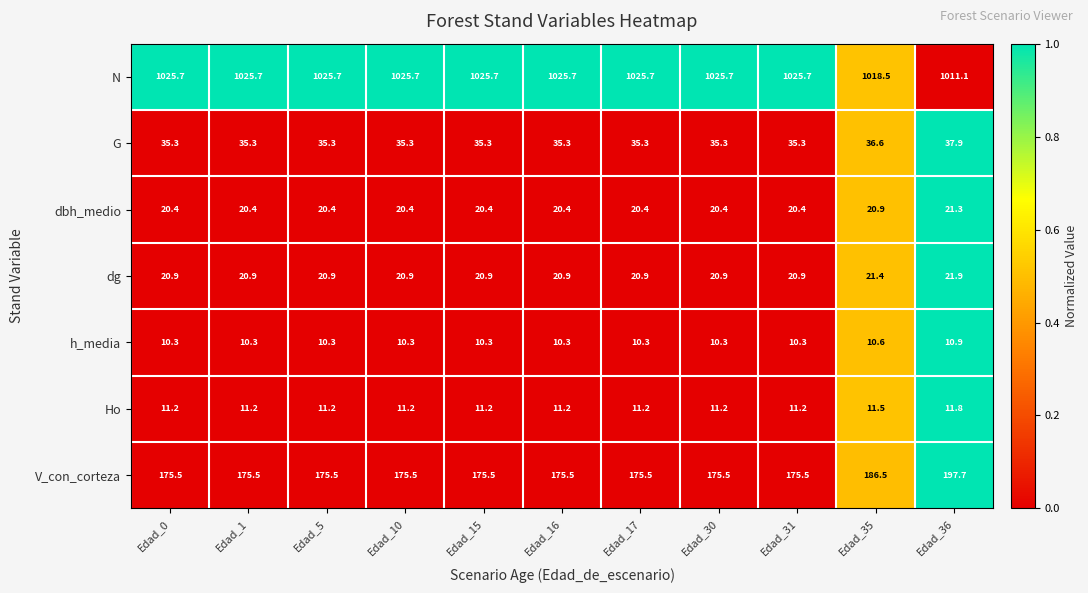

How many dg values are between 20 and 21?

9